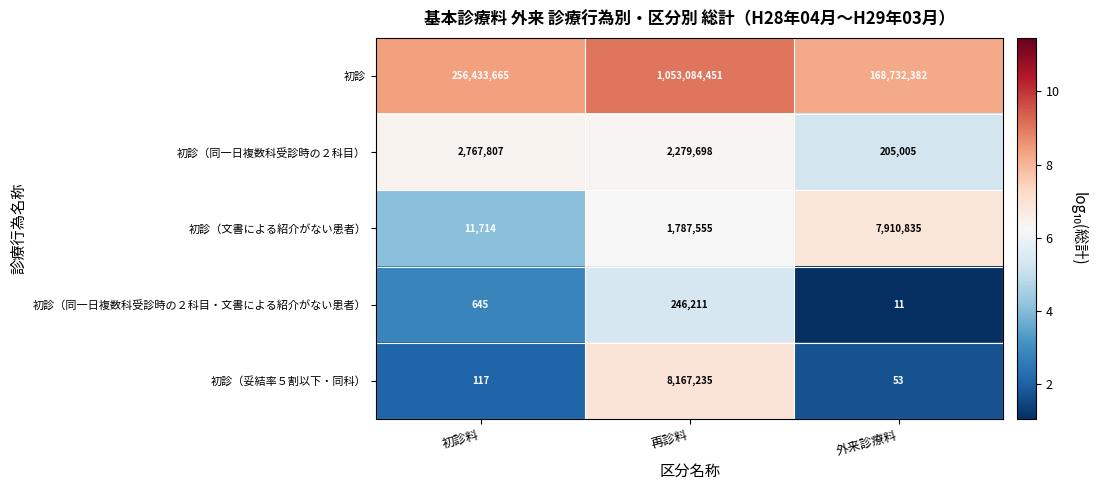

What is the difference between the maximum and second lowest values in the 初診（同一日複数科受診時の２科目） series?

488109